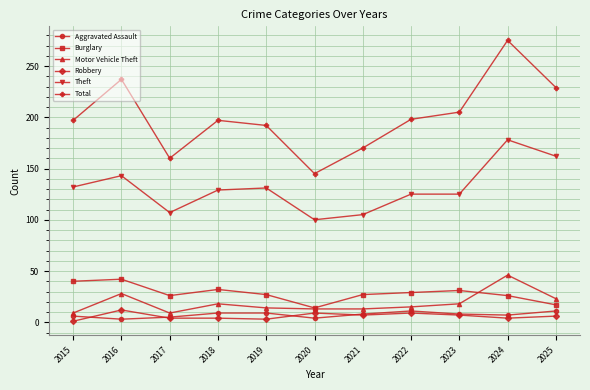

Which label corresponds to the largest value in the chart?

2024